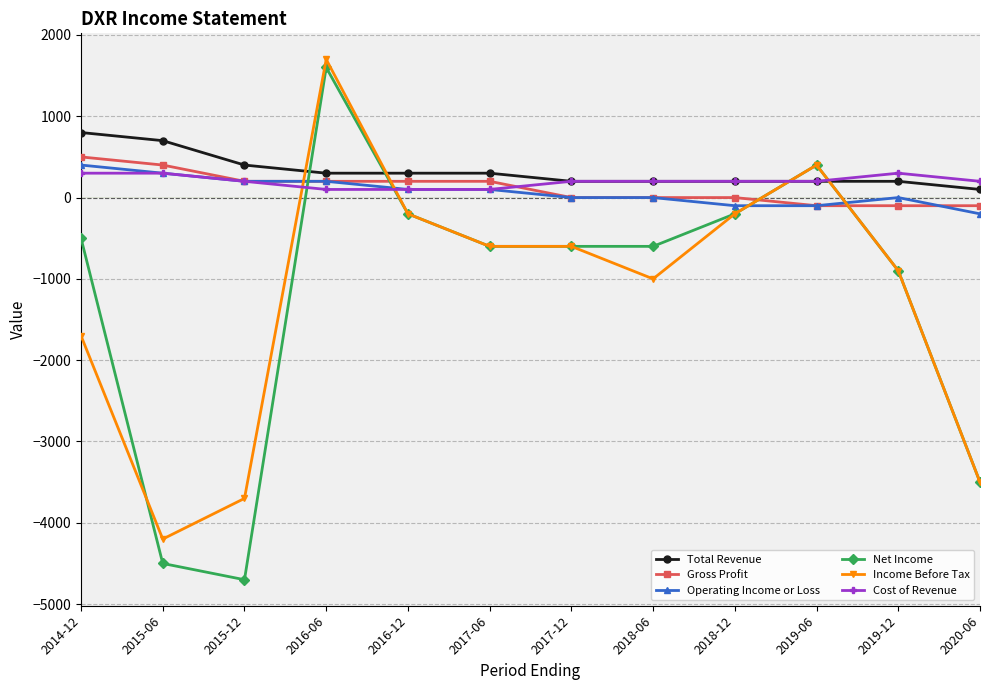

Does the chart display data point markers on the line(s)?

Yes